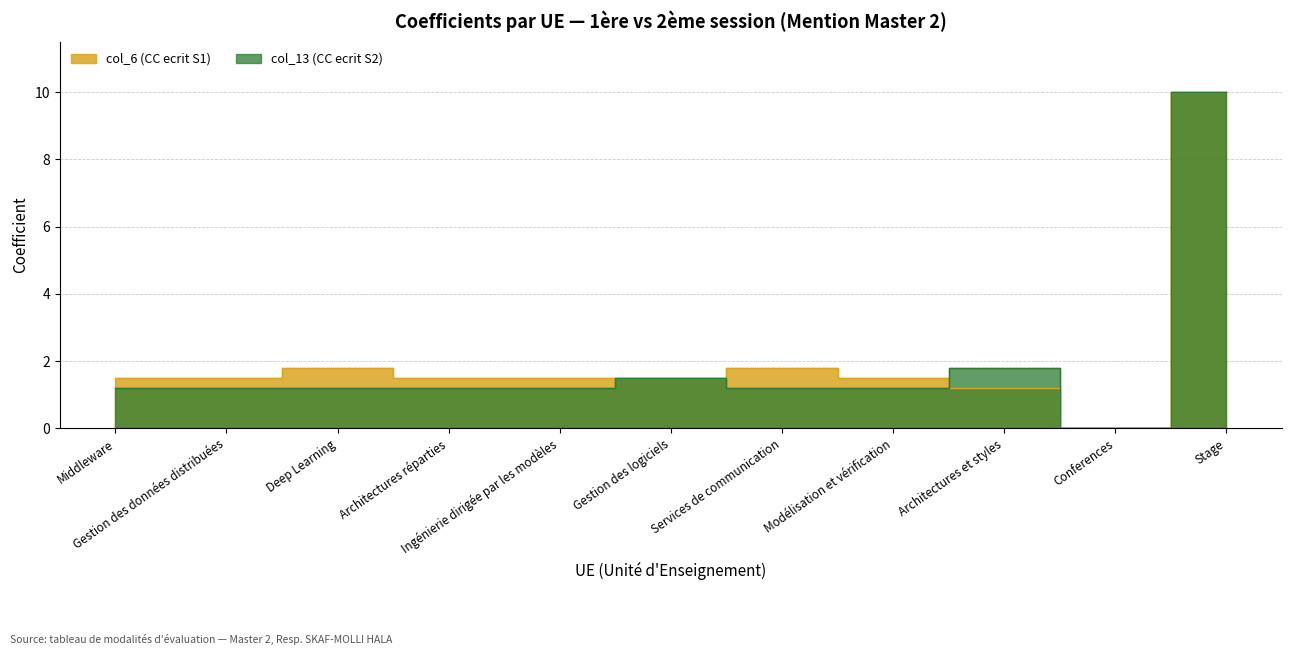

At Middleware, list the series in order from largest to smallest.

col_6 (CC ecrit S1), col_13 (CC ecrit S2)